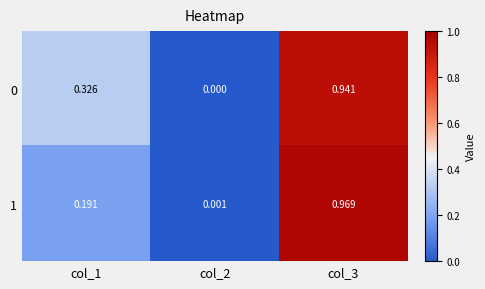

Is the value of 1 at col_1 greater than the value of 0 at col_2?

Yes